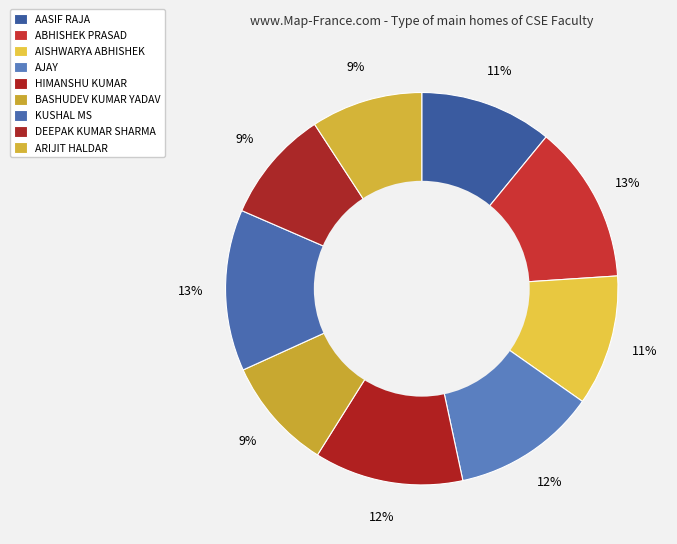

Count the number of slices in the pie.

9